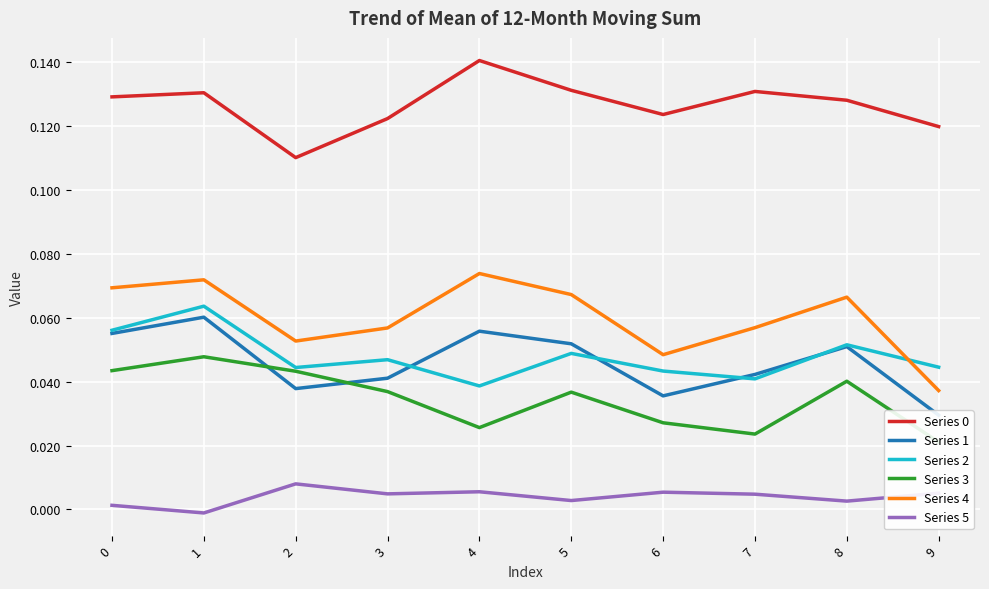

How many interior local valleys does the Series 3 series have?

2